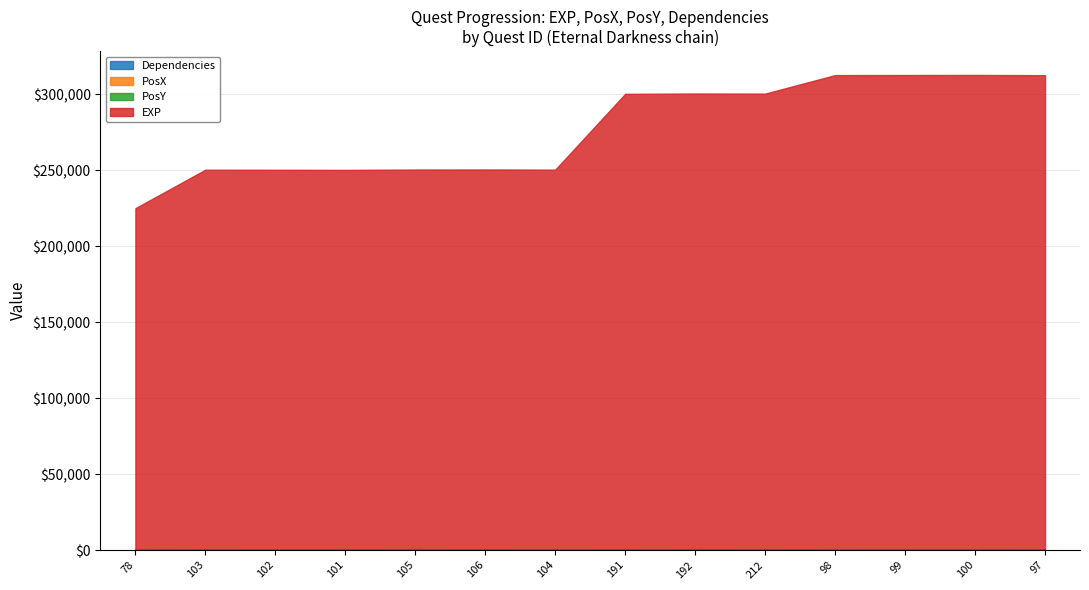

Which series has the largest range (max minus min)?

EXP